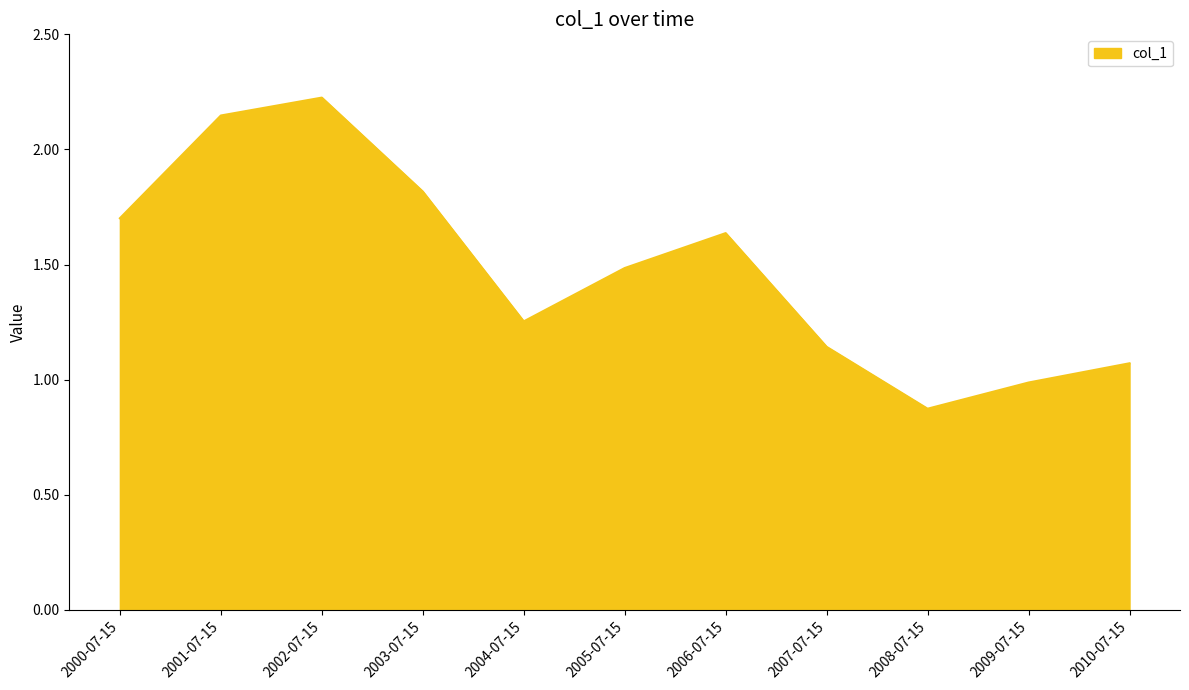

What is the difference between the values at 2005-07-15 and 2001-07-15?

0.7